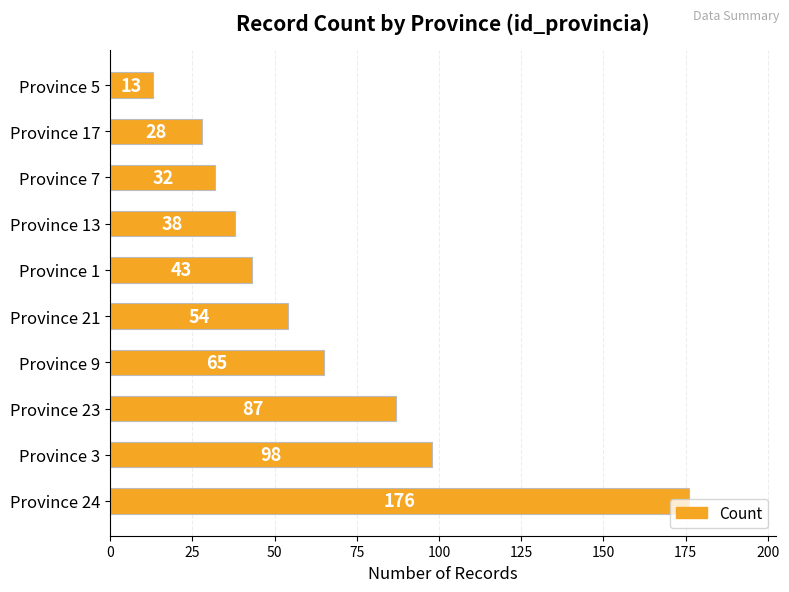

The value at Province 1 is 27. True or false?

False